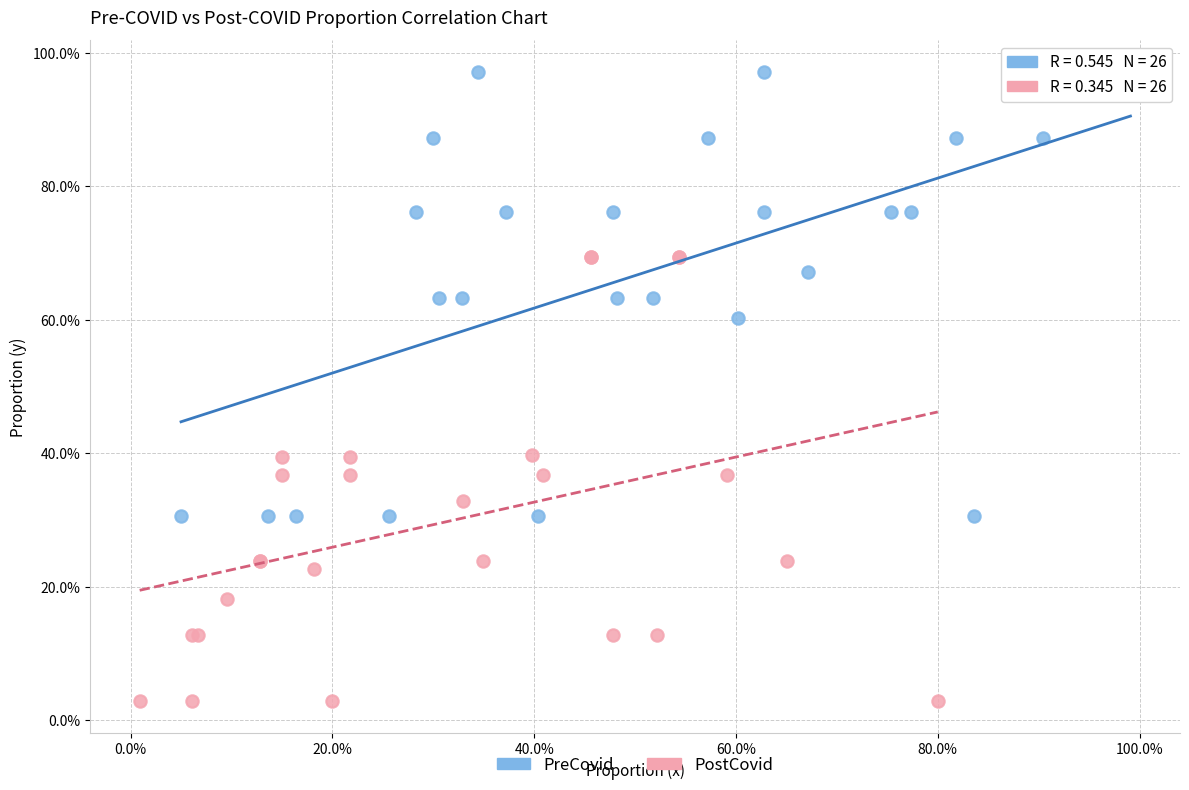

Which series contains the highest Y value?

PreCovid